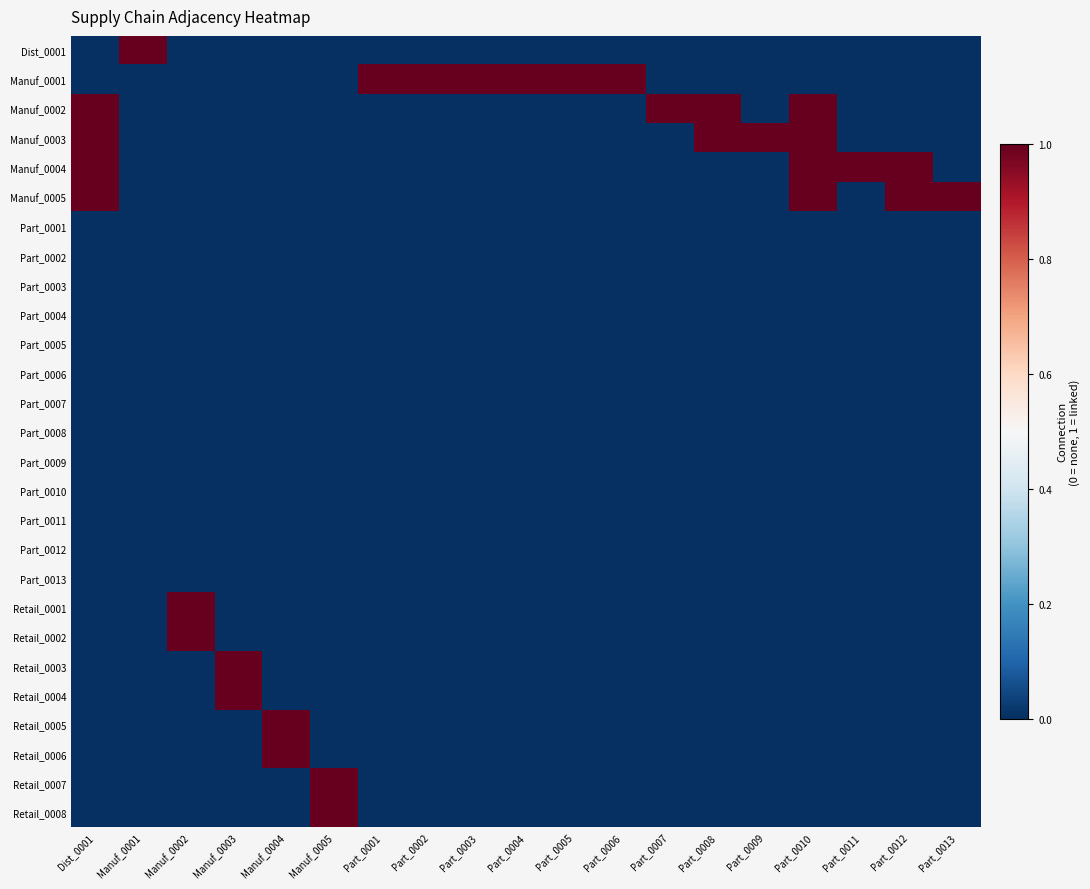

Between Manuf_0002 and Part_0002, which series saw the biggest shift?

Manuf_0001